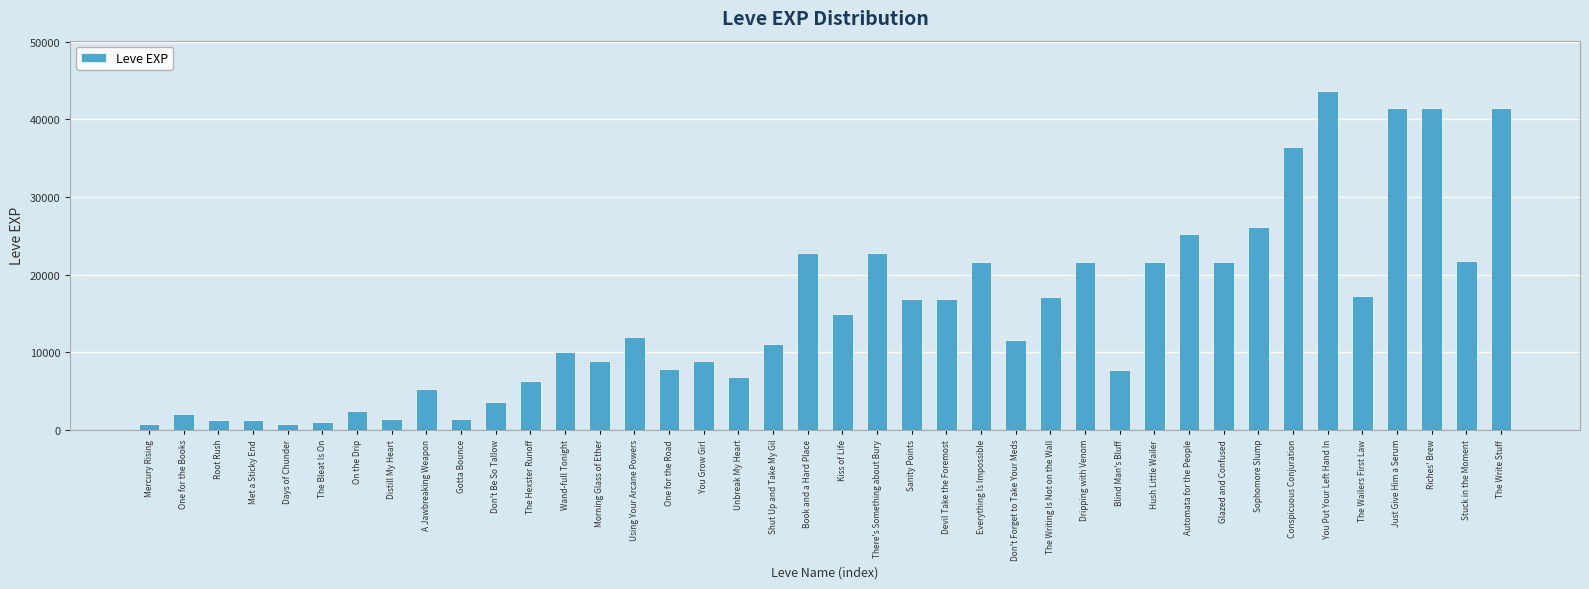

What value does the data have at Blind Man's Bluff?

7710